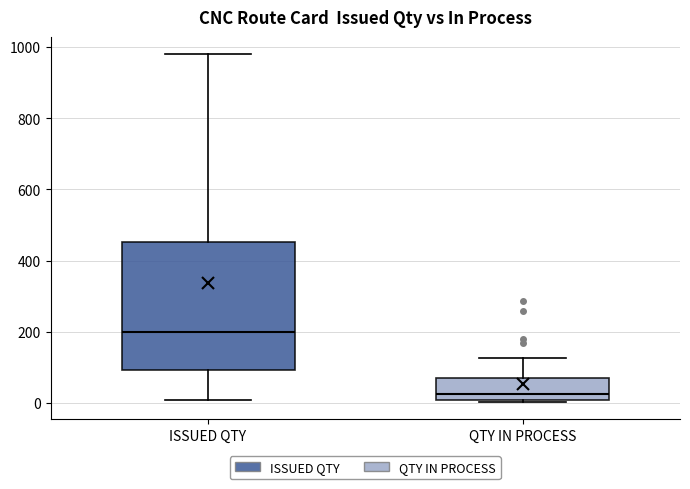

Comparing the boxes themselves (not the whiskers), which one is the tallest?

ISSUED QTY